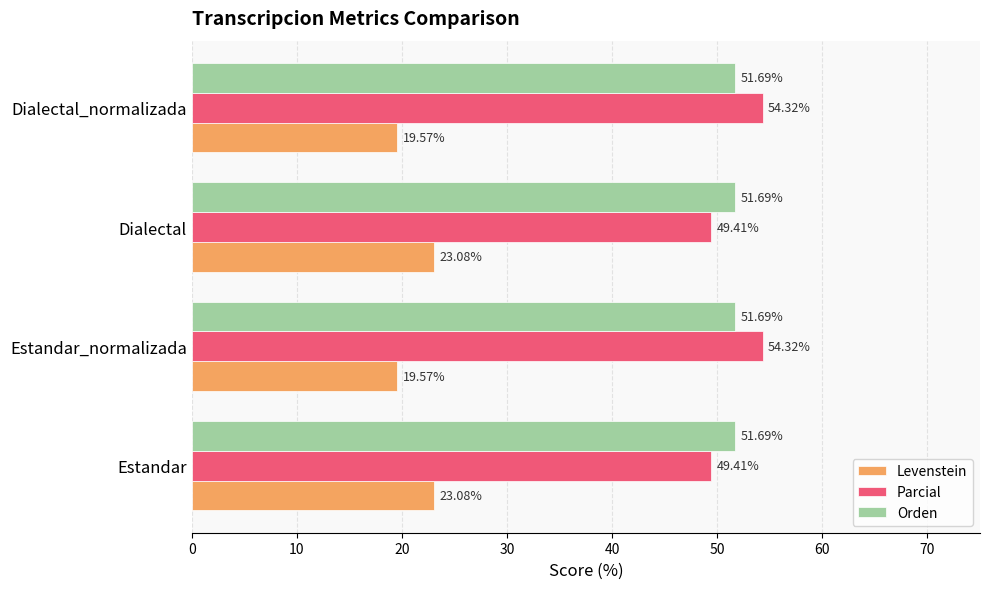

What is the sum of all Levenstein values?

85.3